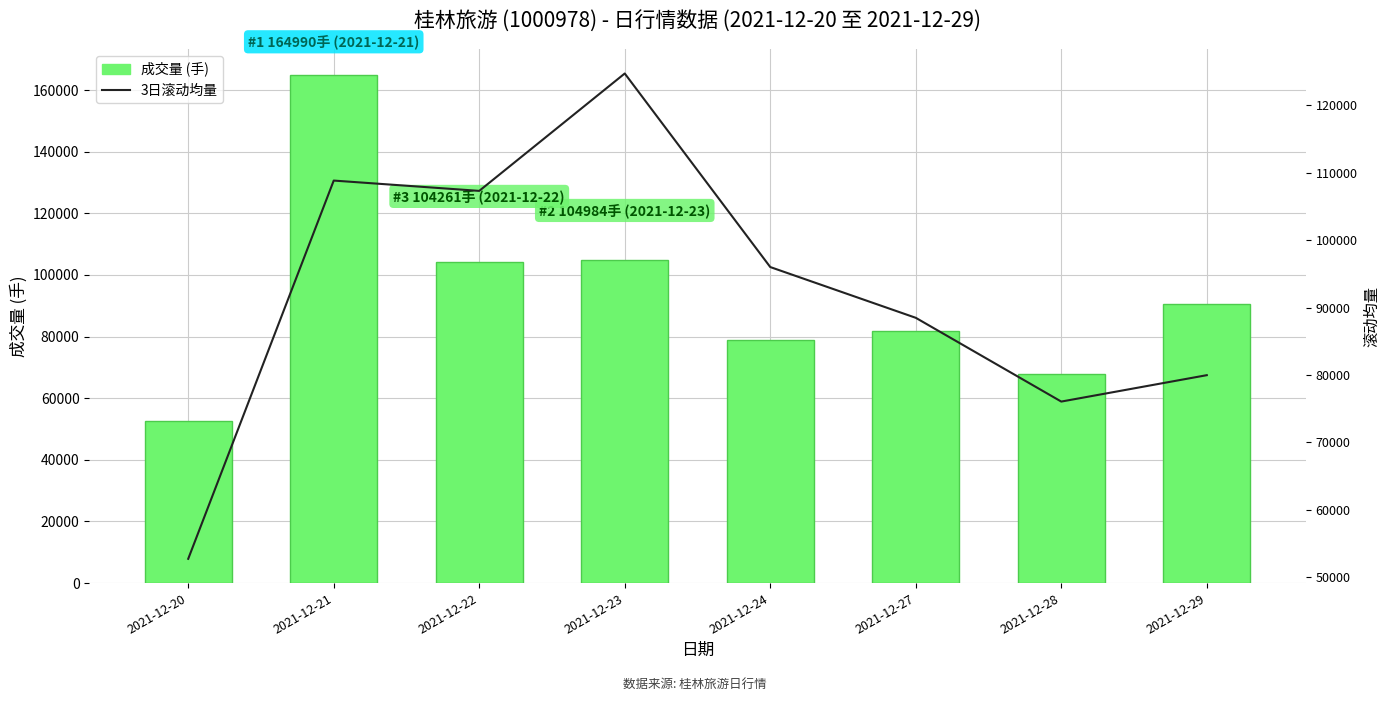

Count the number of categories in the chart.

8